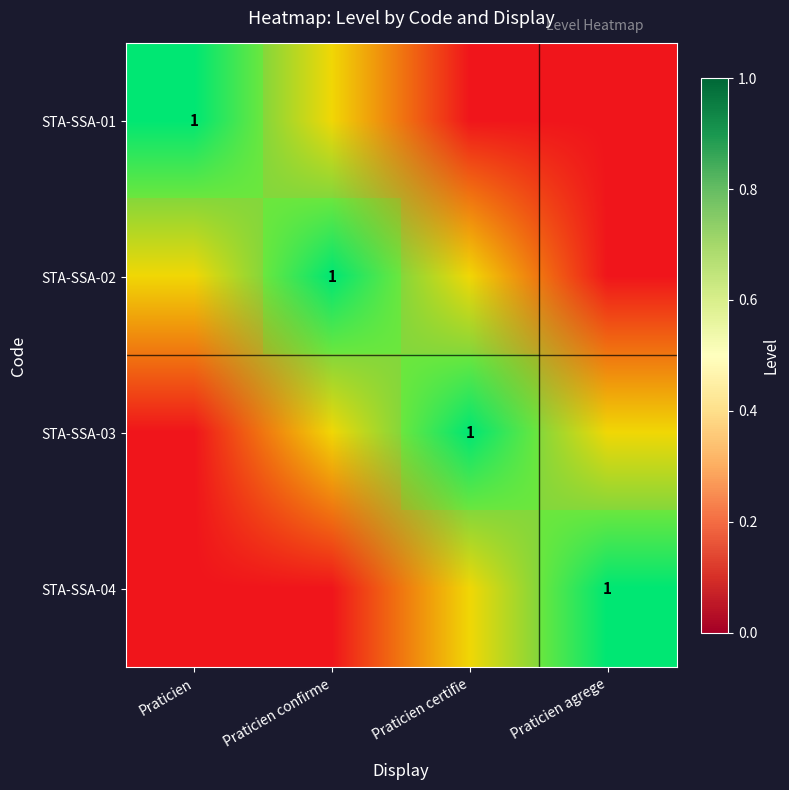

The value of STA-SSA-04 at Praticien agrege is 1. True or false?

True